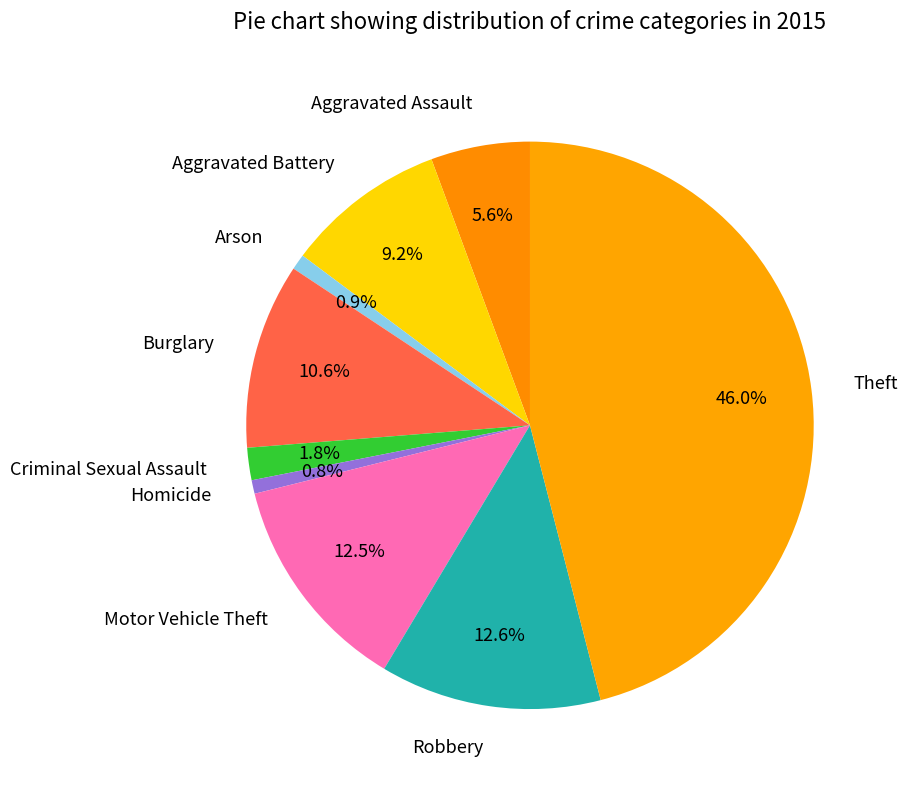

To the nearest percent, what is the combined percentage of Motor Vehicle Theft and Arson?

13%